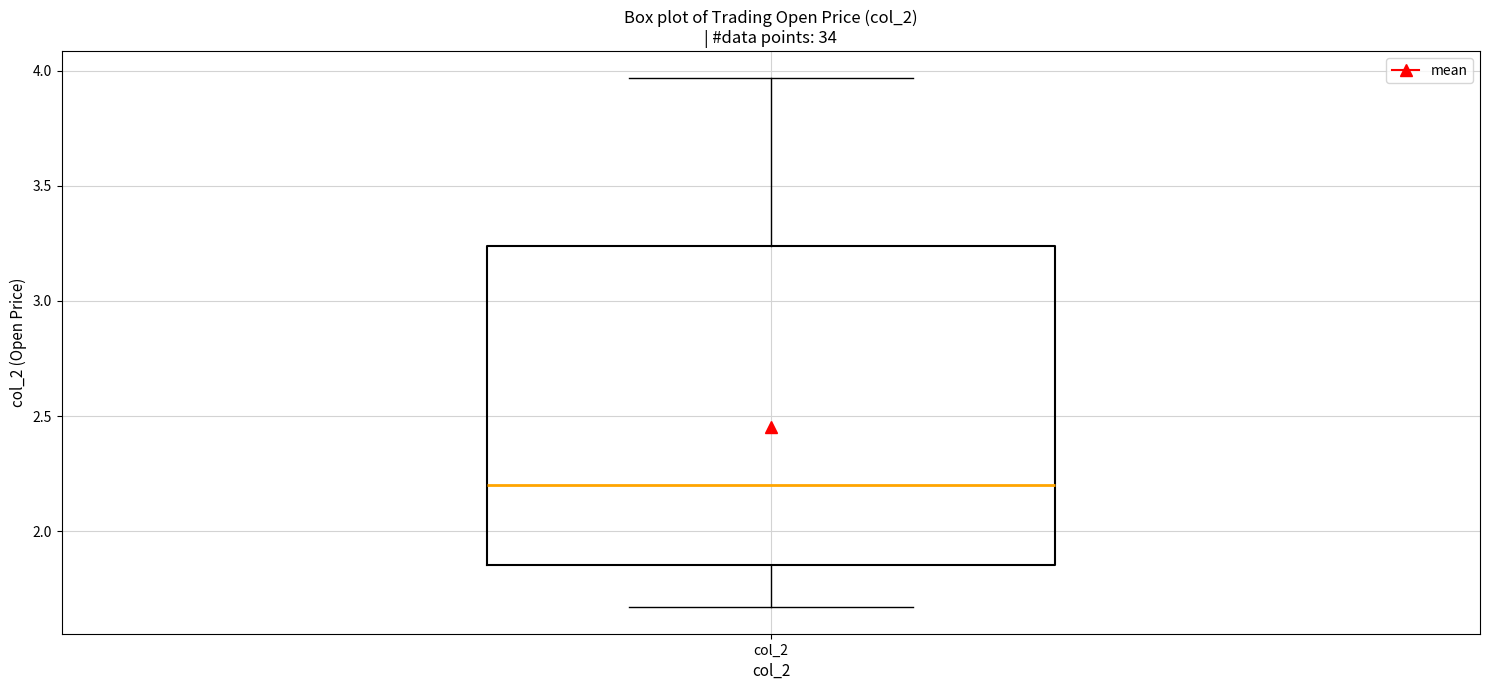

Where is the lower edge of the box for col_2 on the y-axis? The values are not printed on the chart, so give them approximately, as read against the axis.

1.85